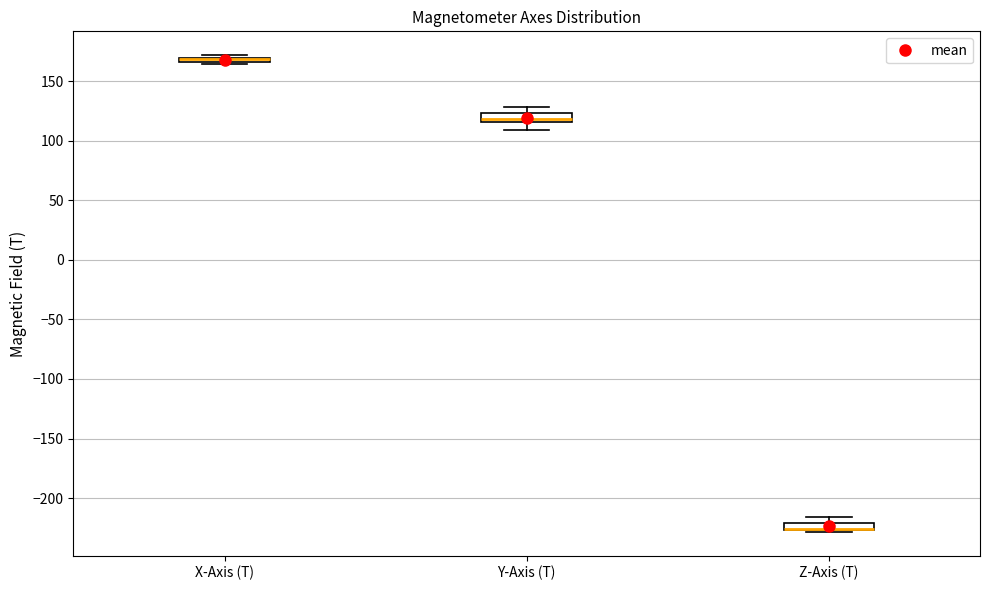

Where is the upper edge of the box for X-Axis (T) on the y-axis? The values are not printed on the chart, so give them approximately, as read against the axis.

170